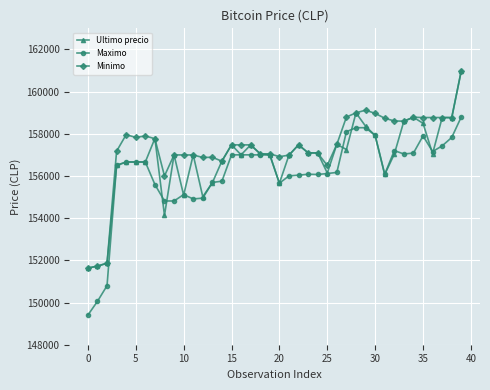

Rank the series by their average value, from lowest to highest.

Maximo, Ultimo precio, Minimo